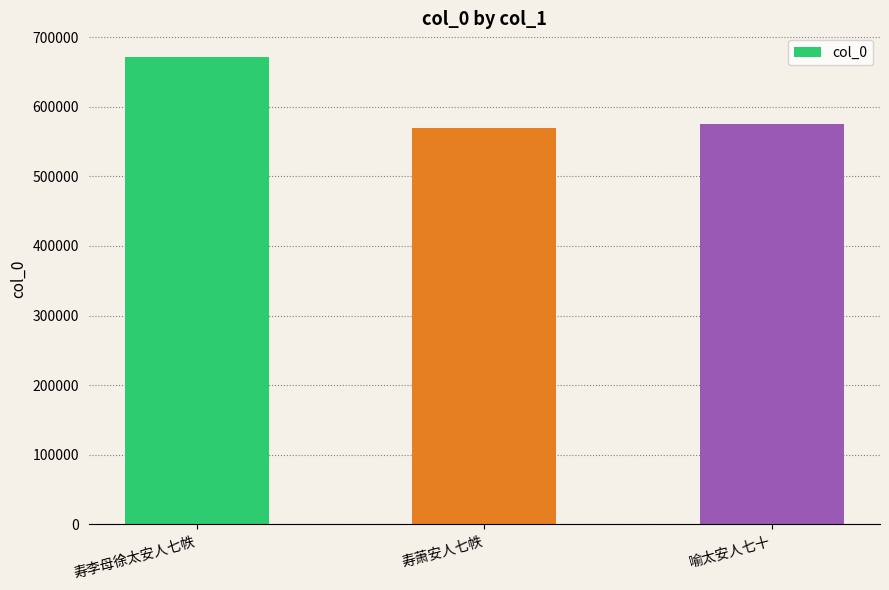

Does the chart contain any negative values?

No